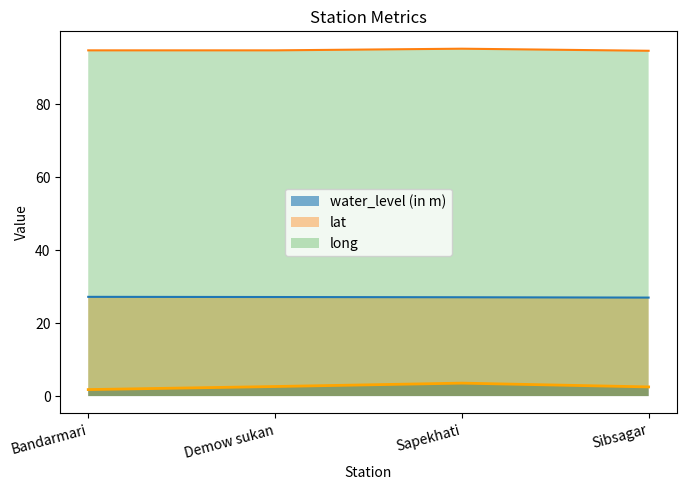

What is the difference between the water_level (in m) values at Sibsagar and Bandarmari?

0.7